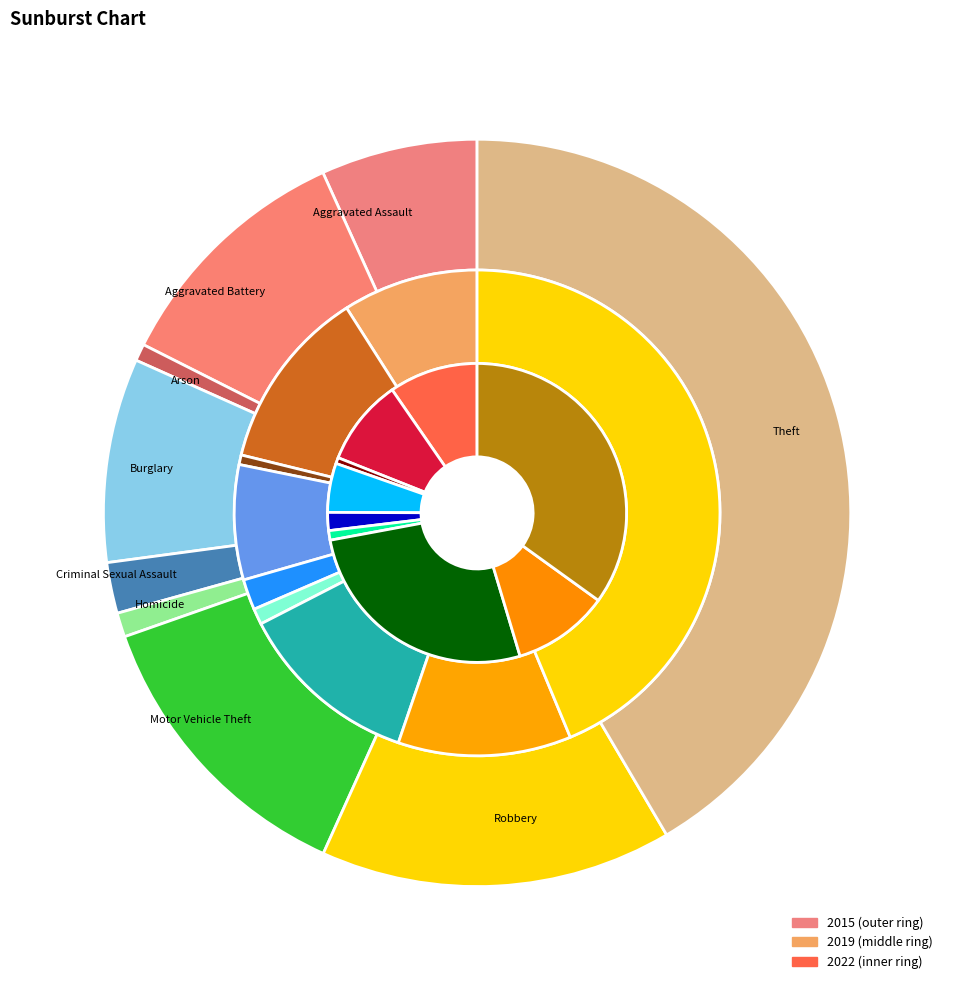

What percentage is the Aggravated Battery slice, to the nearest percent?

11%